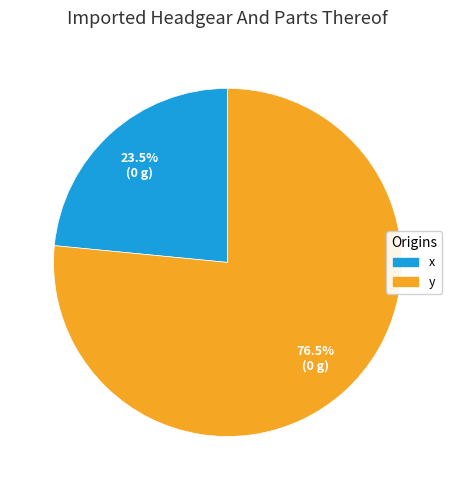

Is the sum of x and y greater than half?

Yes